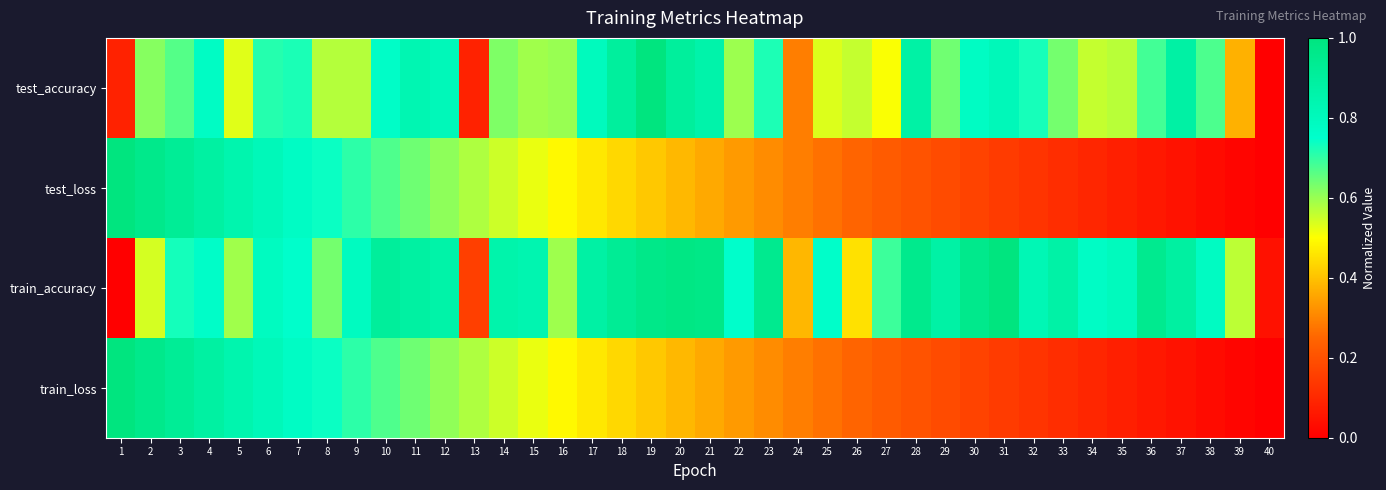

Reading right to left, extract all data points from this chart.

test_accuracy: 40=0.0	39=0.4	38=0.7	37=0.9	36=0.7	35=0.6	34=0.6	33=0.6	32=0.7	31=0.8	30=0.8	29=0.6	28=0.9	27=0.5	26=0.6	25=0.5	24=0.3	23=0.7	22=0.6	21=0.9	20=0.9	19=1.0	18=0.9	17=0.8	16=0.6	15=0.6	14=0.6	13=0.1	12=0.8	11=0.8	10=0.8	9=0.6	8=0.6	7=0.7	6=0.7	5=0.5	4=0.8	3=0.7	2=0.6	1=0.1
test_loss: 40=0.0	39=0.0	38=0.0	37=0.0	36=0.1	35=0.1	34=0.1	33=0.1	32=0.1	31=0.1	30=0.2	29=0.2	28=0.2	27=0.2	26=0.2	25=0.3	24=0.3	23=0.3	22=0.3	21=0.4	20=0.4	19=0.4	18=0.4	17=0.5	16=0.5	15=0.5	14=0.5	13=0.6	12=0.6	11=0.6	10=0.7	9=0.7	8=0.7	7=0.8	6=0.8	5=0.8	4=0.9	3=0.9	2=1.0	1=1.0
train_accuracy: 40=0.0	39=0.6	38=0.8	37=0.9	36=0.9	35=0.8	34=0.8	33=0.9	32=0.8	31=1.0	30=1.0	29=0.9	28=1.0	27=0.7	26=0.5	25=0.8	24=0.4	23=0.9	22=0.8	21=1.0	20=1.0	19=1.0	18=0.9	17=0.9	16=0.6	15=0.8	14=0.9	13=0.2	12=0.9	11=0.9	10=0.9	9=0.8	8=0.6	7=0.8	6=0.8	5=0.6	4=0.8	3=0.7	2=0.5	1=0.0
train_loss: 40=0.0	39=0.0	38=0.0	37=0.0	36=0.1	35=0.1	34=0.1	33=0.1	32=0.1	31=0.1	30=0.2	29=0.2	28=0.2	27=0.2	26=0.2	25=0.3	24=0.3	23=0.3	22=0.3	21=0.4	20=0.4	19=0.4	18=0.4	17=0.5	16=0.5	15=0.5	14=0.5	13=0.6	12=0.6	11=0.6	10=0.7	9=0.7	8=0.7	7=0.8	6=0.8	5=0.8	4=0.9	3=0.9	2=1.0	1=1.0